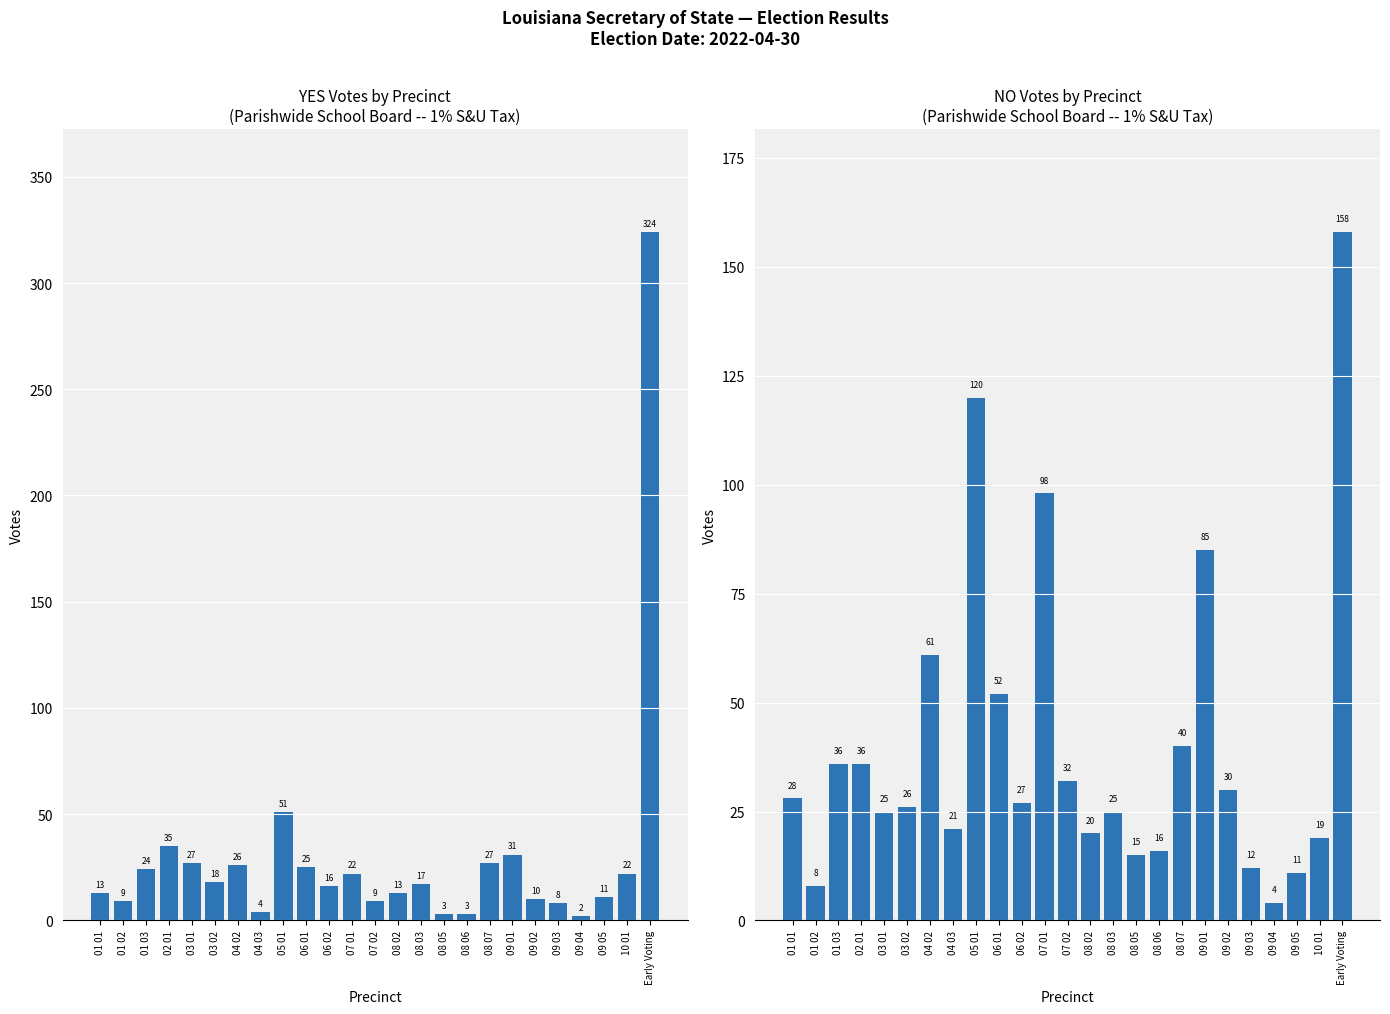

Rank the series by their maximum value, from lowest to highest.

NO, YES